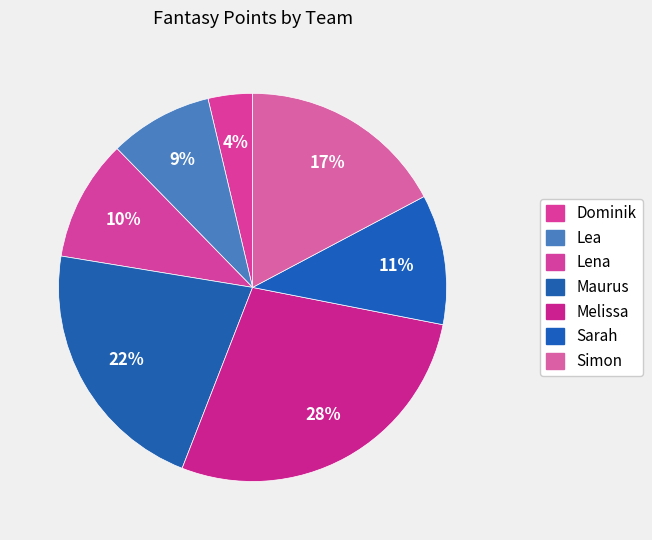

Count the number of slices in the pie.

7